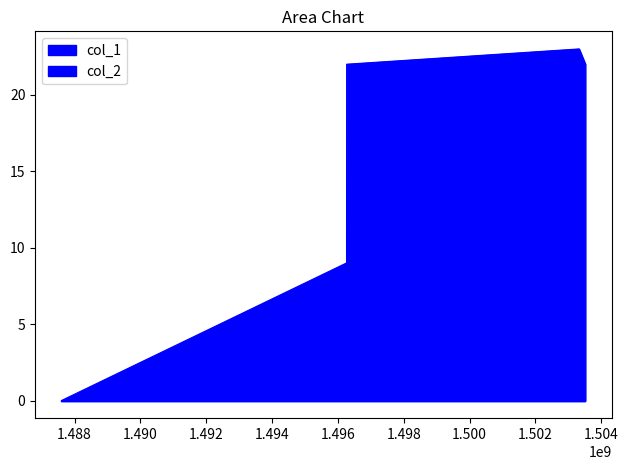

What is the greatest value displayed?

23